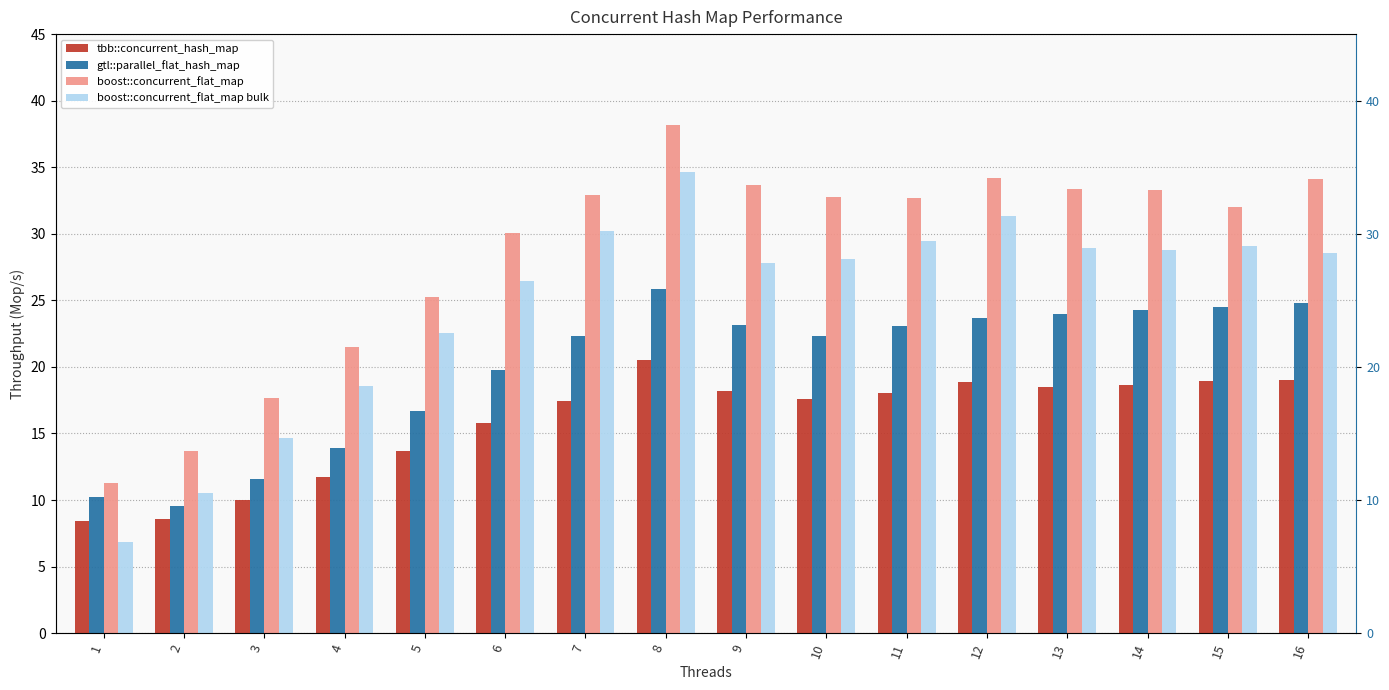

Reading right to left, what are all the values shown in this chart?

tbb::concurrent_hash_map: 16=19.0	15=18.9	14=18.6	13=18.5	12=18.9	11=18.0	10=17.6	9=18.2	8=20.5	7=17.4	6=15.8	5=13.7	4=11.7	3=10.0	2=8.5	1=8.4
gtl::parallel_flat_hash_map: 16=24.8	15=24.5	14=24.2	13=24.0	12=23.7	11=23.1	10=22.3	9=23.1	8=25.9	7=22.3	6=19.8	5=16.7	4=13.9	3=11.6	2=9.6	1=10.2
boost::concurrent_flat_map: 16=34.1	15=32.0	14=33.3	13=33.4	12=34.2	11=32.7	10=32.8	9=33.7	8=38.2	7=32.9	6=30.1	5=25.3	4=21.5	3=17.7	2=13.7	1=11.3
boost::concurrent_flat_map bulk: 16=28.5	15=29.1	14=28.8	13=29.0	12=31.4	11=29.5	10=28.1	9=27.8	8=34.6	7=30.2	6=26.5	5=22.6	4=18.6	3=14.6	2=10.5	1=6.9